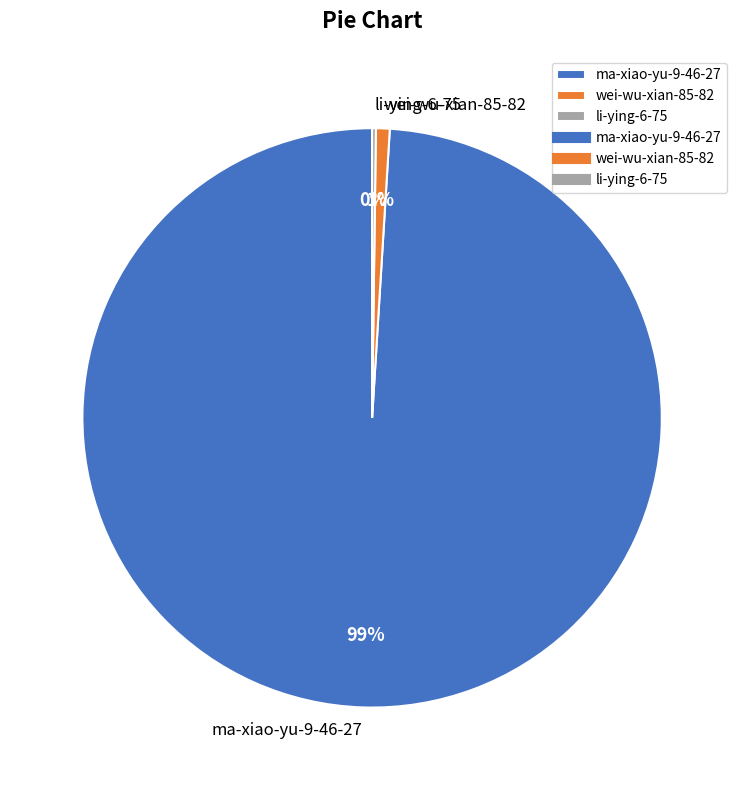

To the nearest percent, what percentage of the pie is ma-xiao-yu-9-46-27?

99%